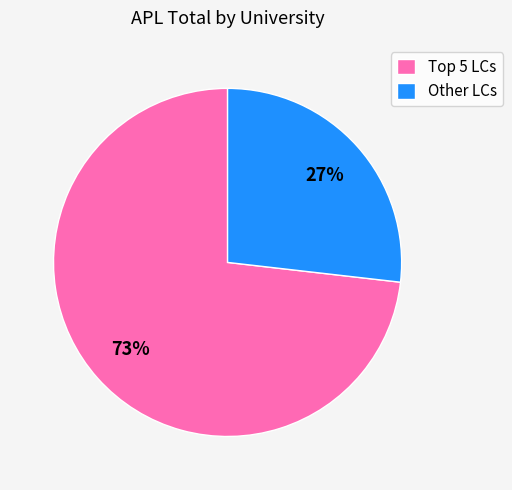

Which slice represents more than half of the pie?

Top 5 LCs